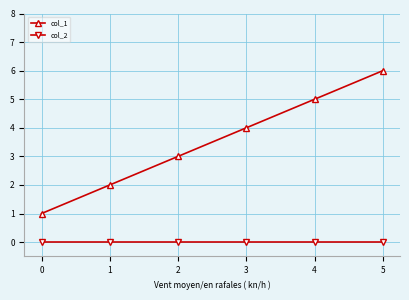

Reading right to left, list all the values displayed in this chart.

col_1: 5=6	4=5	3=4	2=3	1=2	0=1
col_2: 5=0	4=0	3=0	2=0	1=0	0=0